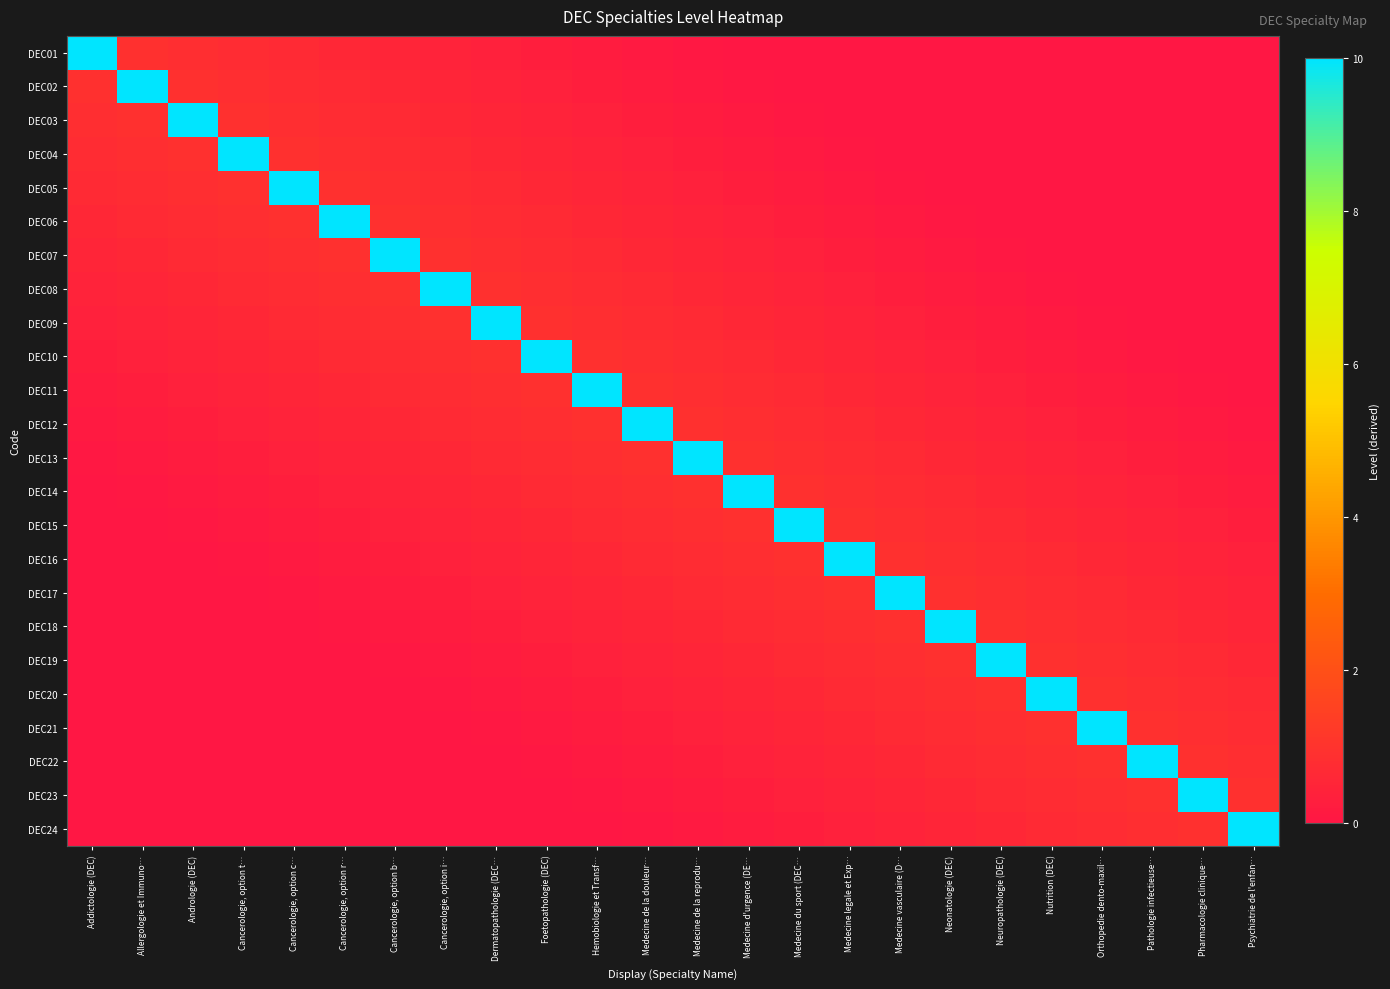

What is the difference between the highest and lowest values at Medecine de la reprodu…?

10.0